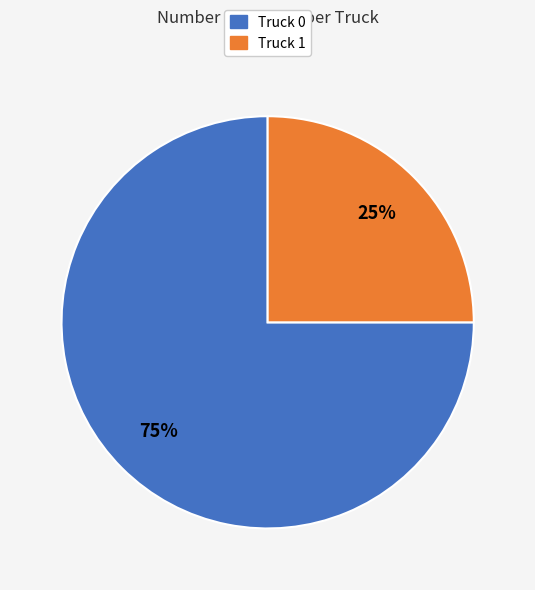

Do Truck 1 and Truck 0 together represent more than half of the pie?

Yes